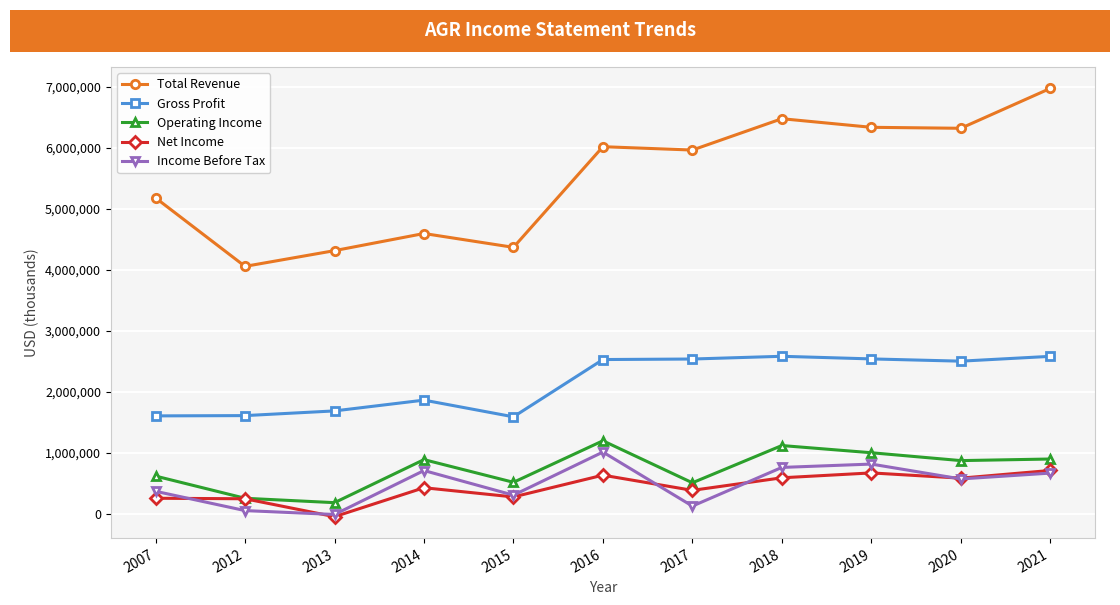

What is the spread (max minus min) of values at 2013?

4364000